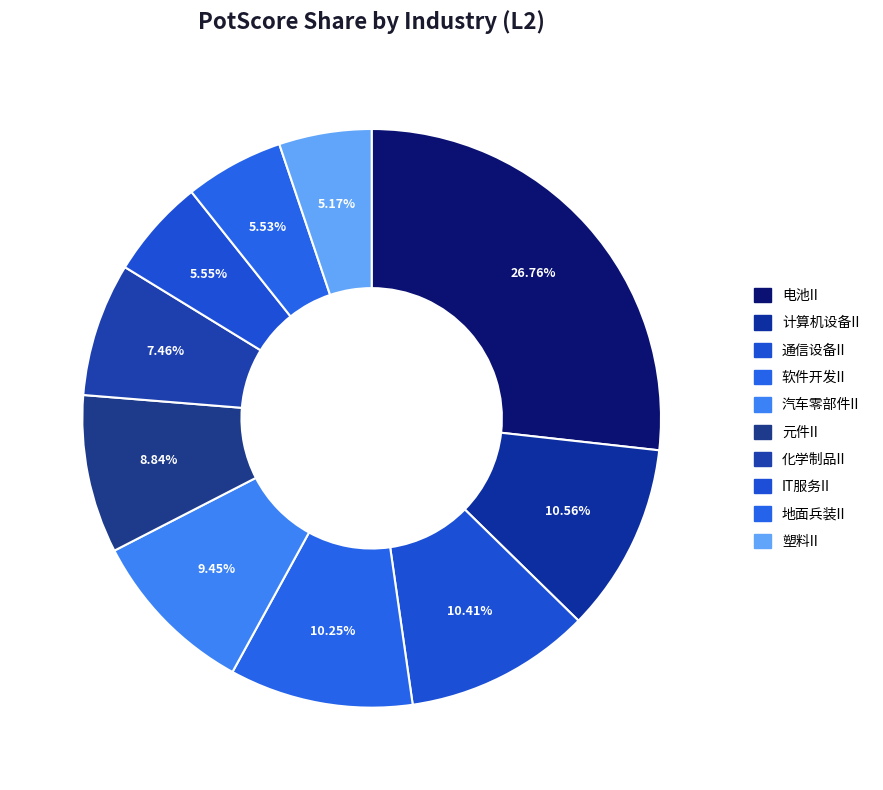

Rank the categories by value from highest to lowest.

电池II, 计算机设备II, 通信设备II, 软件开发II, 汽车零部件II, 元件II, 化学制品II, IT服务II, 地面兵装II, 塑料II